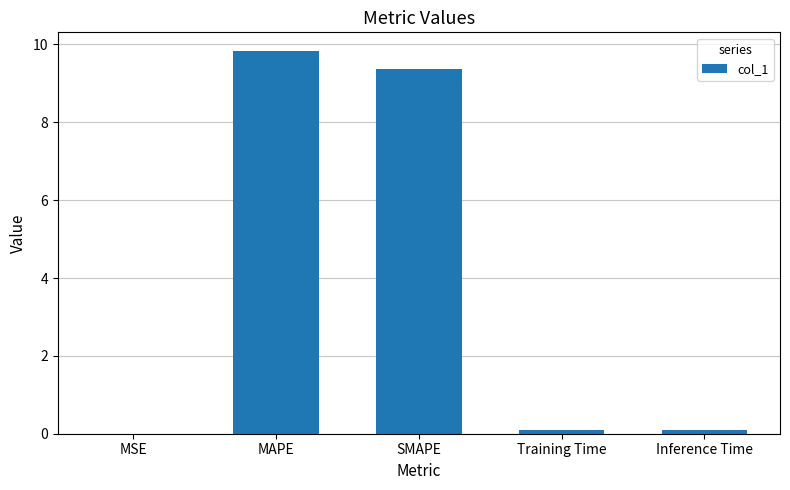

The value at SMAPE is 9.4. True or false?

True